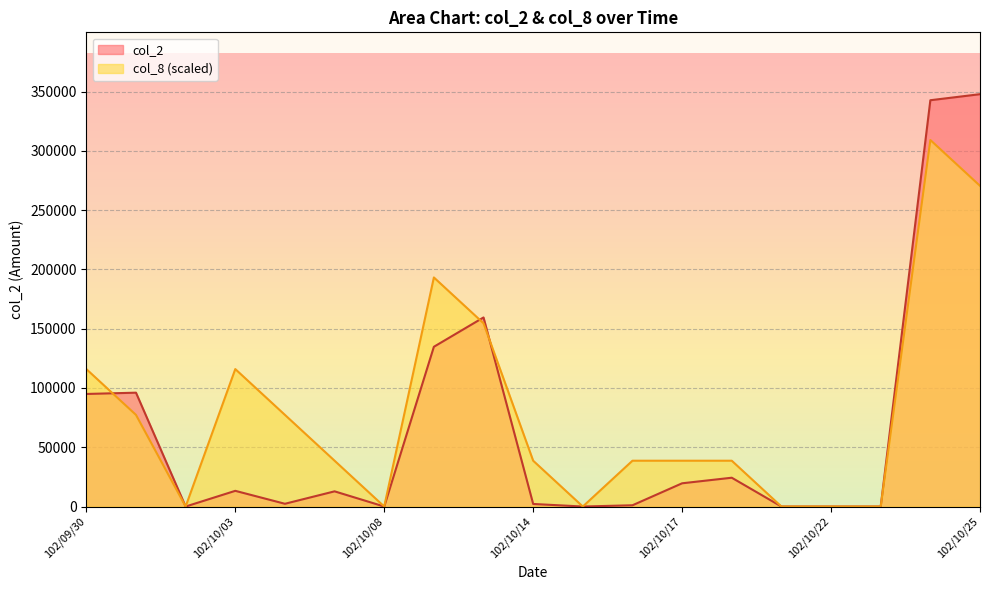

What is the label of the 19th point from the right?

102/09/30